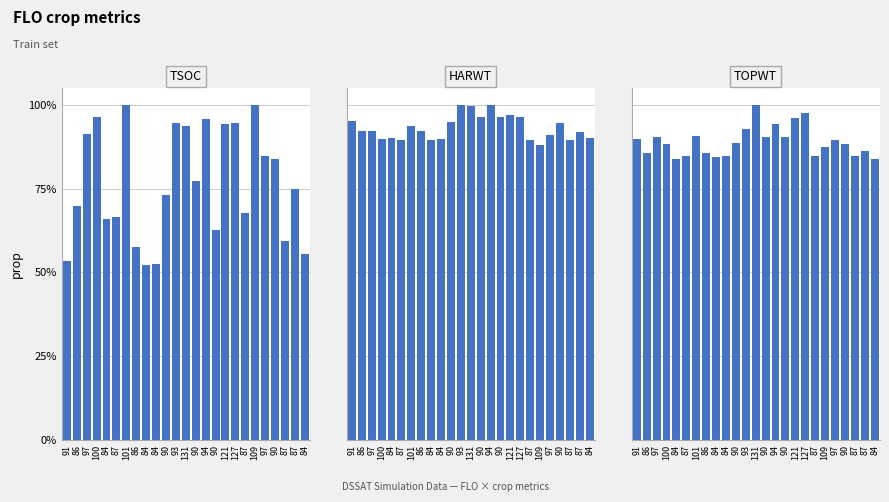

True or false: TSOC has a value of 0.5 at 84.

True